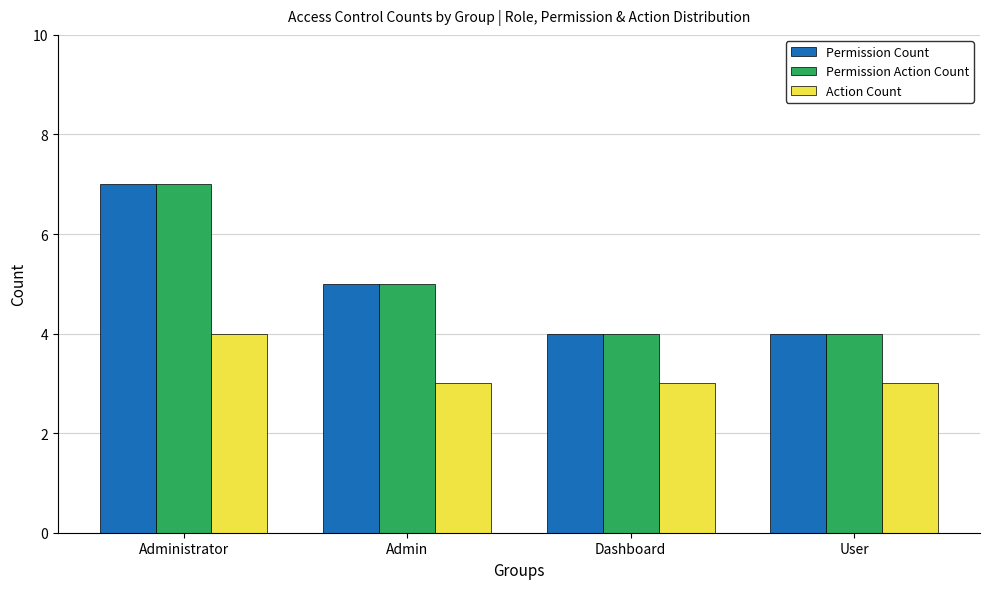

What is the label of the 1st bar from the right?

User